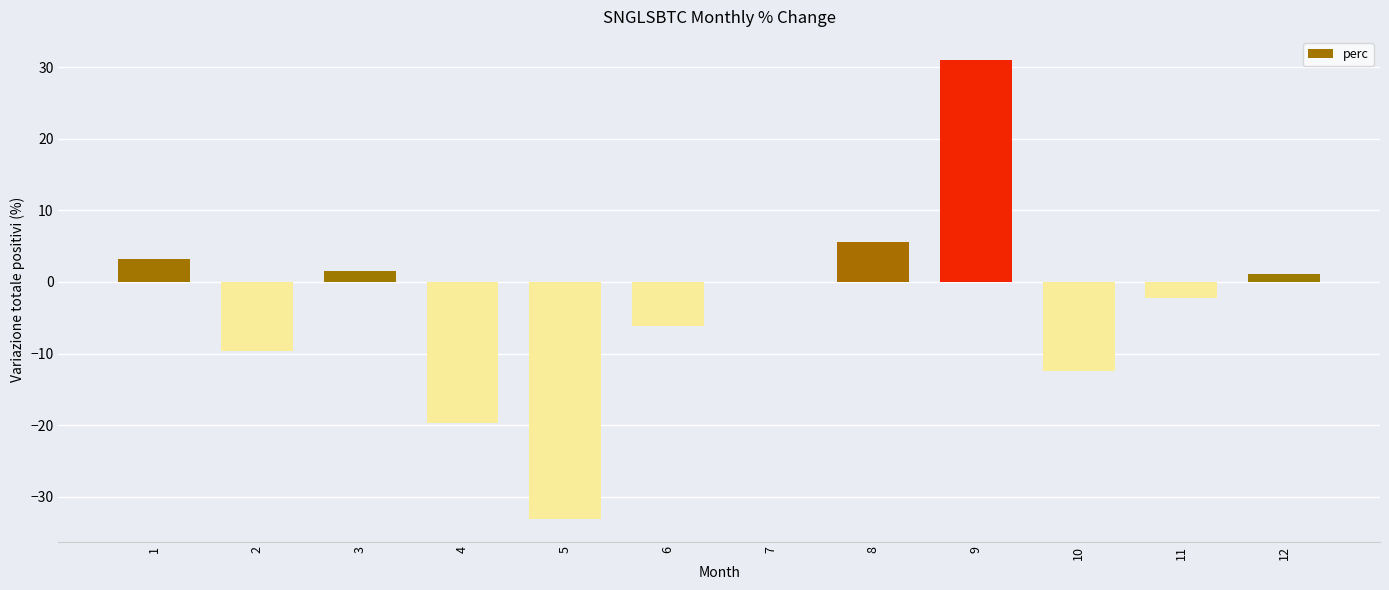

Reading left to right, extract all data points from this chart.

3.3	-9.6	1.6	-19.7	-33.1	-6.1	0.0	5.5	31.0	-12.4	-2.2	1.1